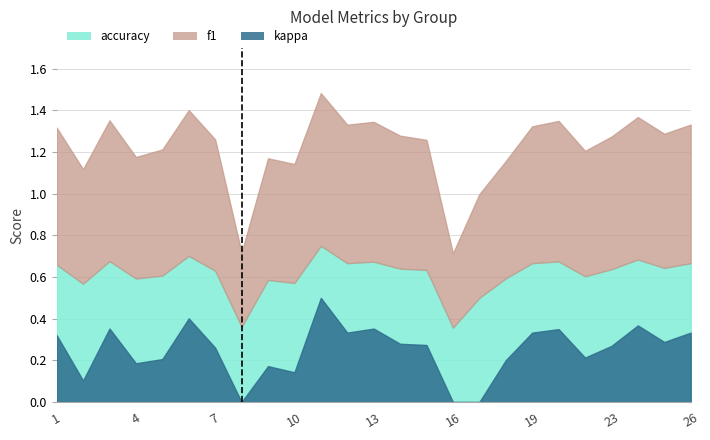

Is it true that kappa equals 0.4 at 19?

False